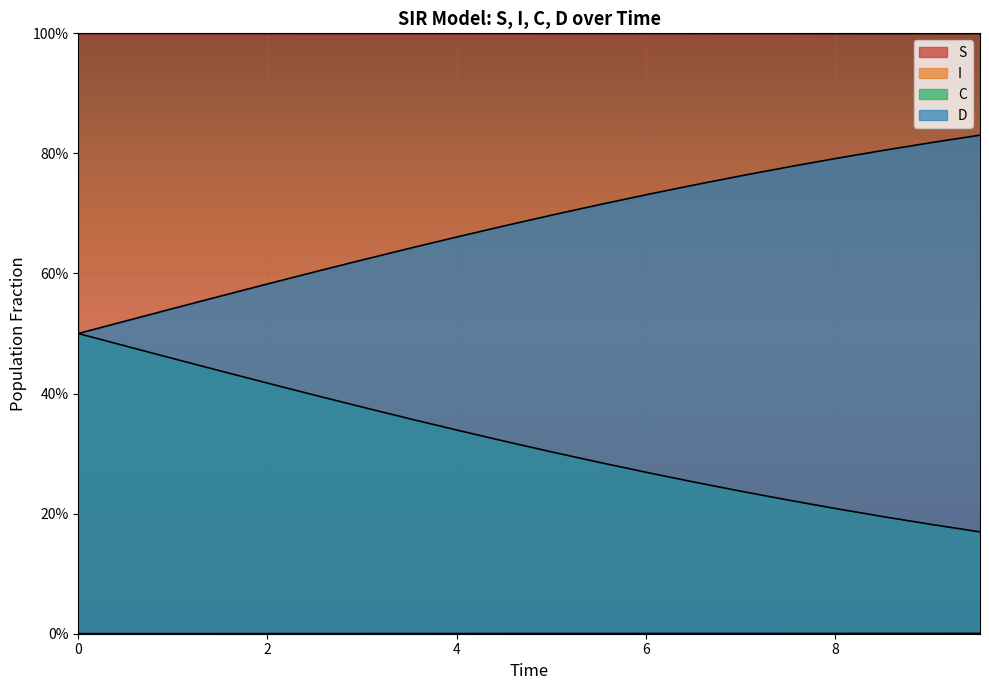

Rank the series by their maximum value, from lowest to highest.

I, C, D, S